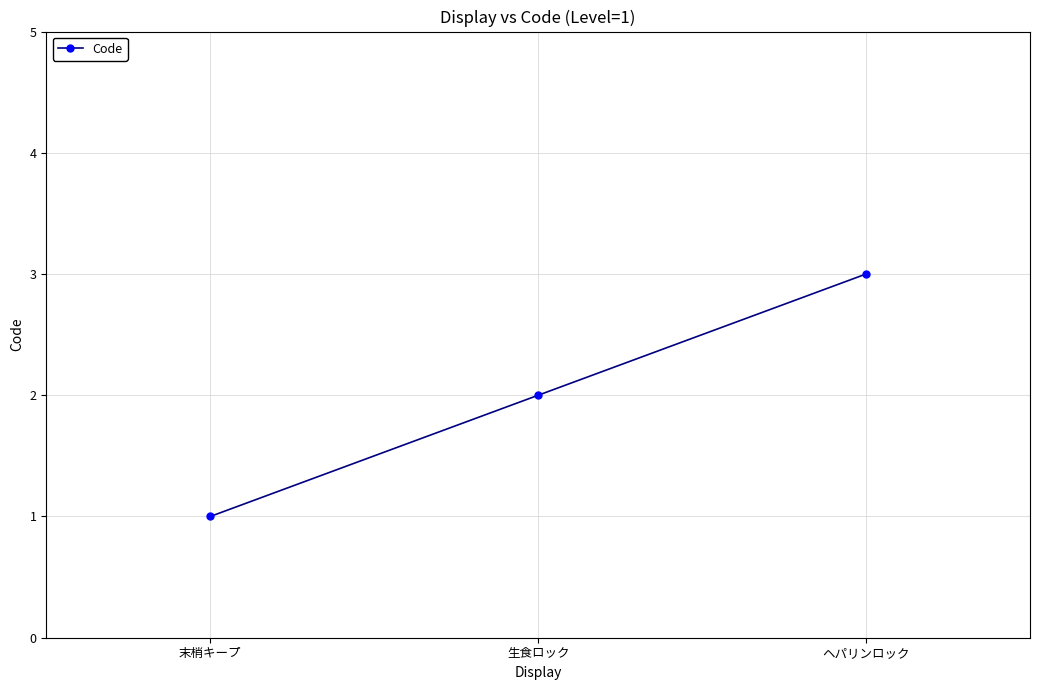

Which label corresponds to the largest value in the chart?

ヘパリンロック